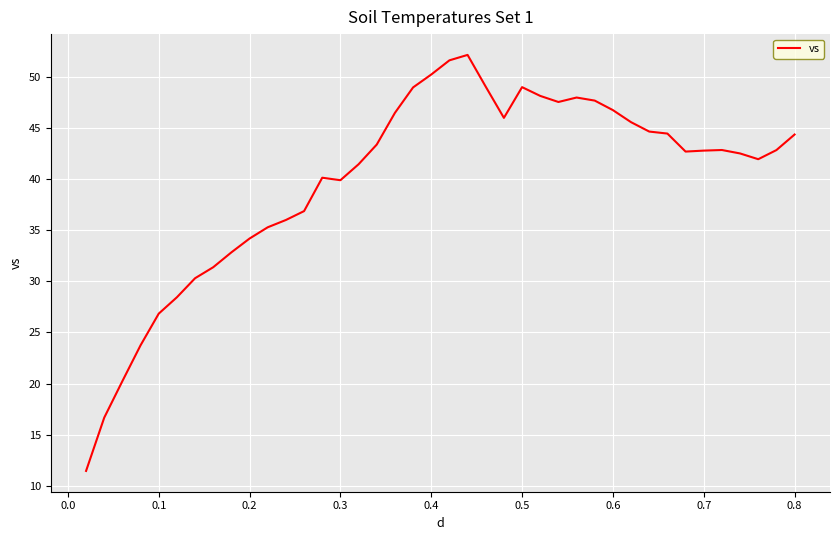

What is the difference between the maximum and minimum values?

40.7